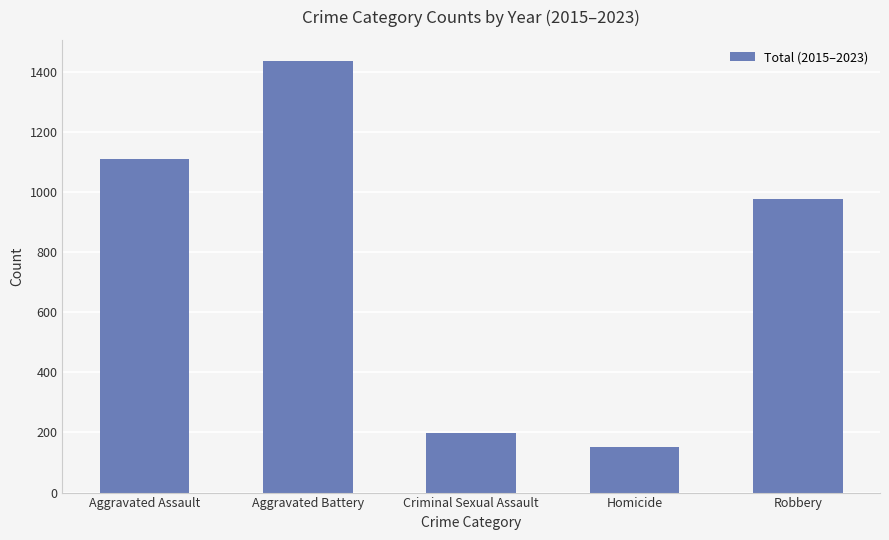

Where is the data nearest to the value 794?

Robbery